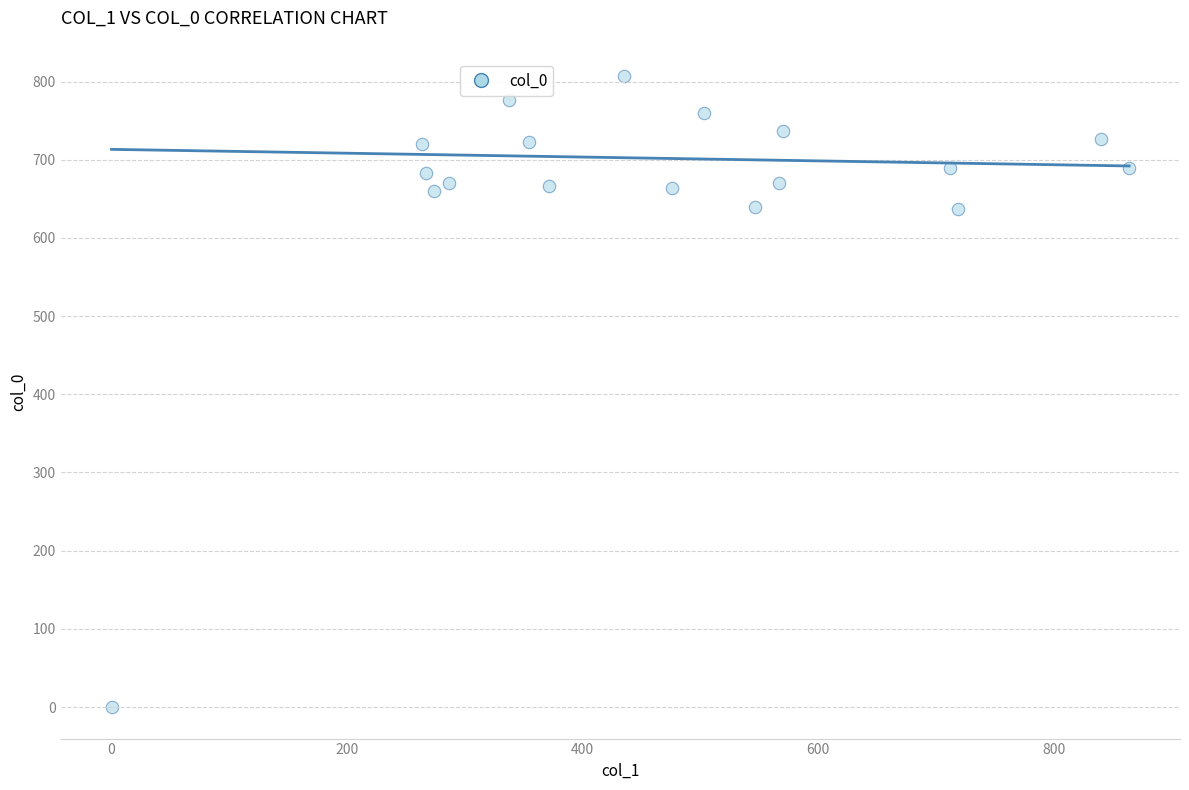

What is the range of X values (max minus min)?

864.0